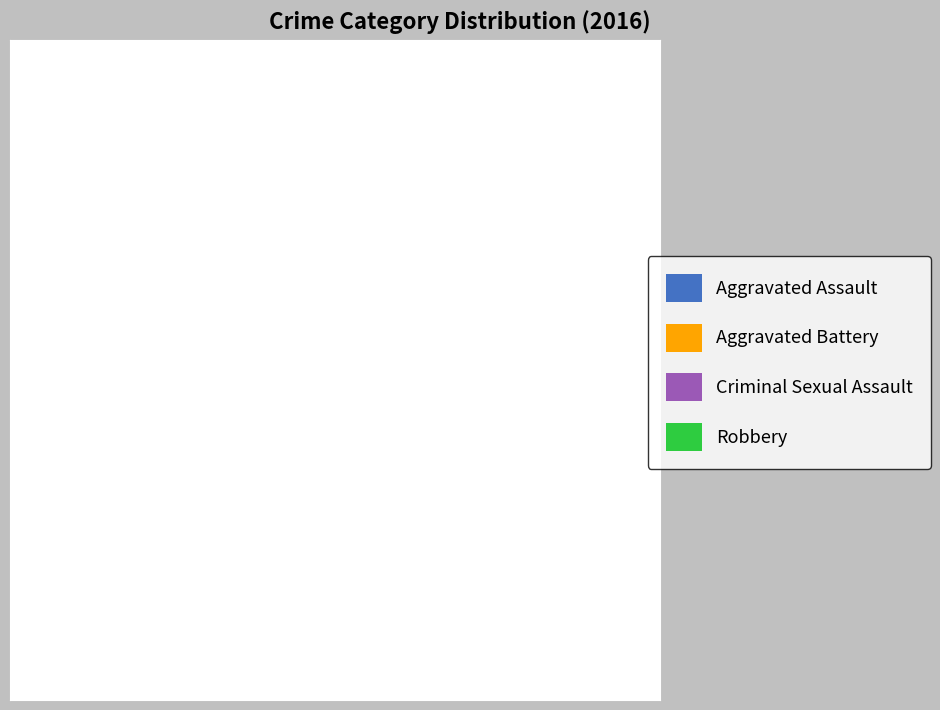

Is there any slice that represents more than half of the pie?

Yes